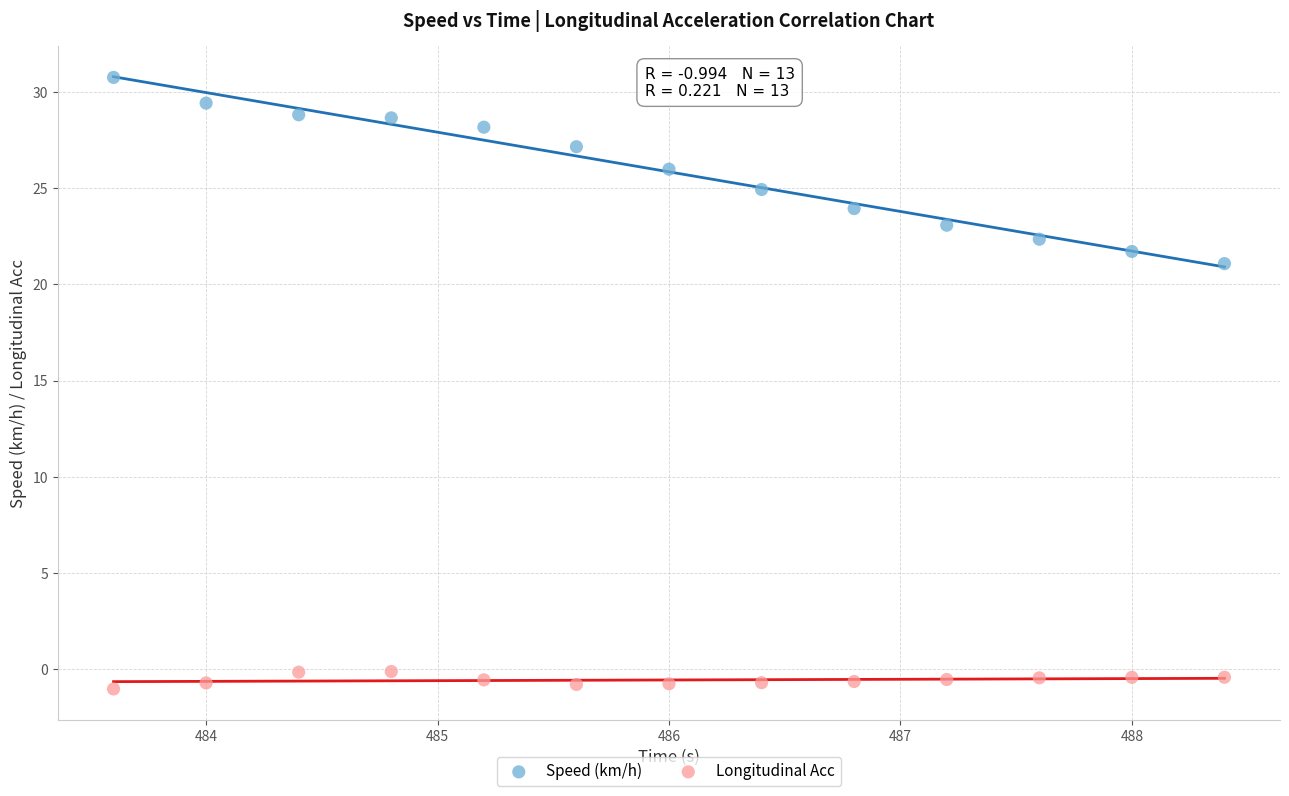

Which series has the widest spread of Y values?

Speed (km/h)